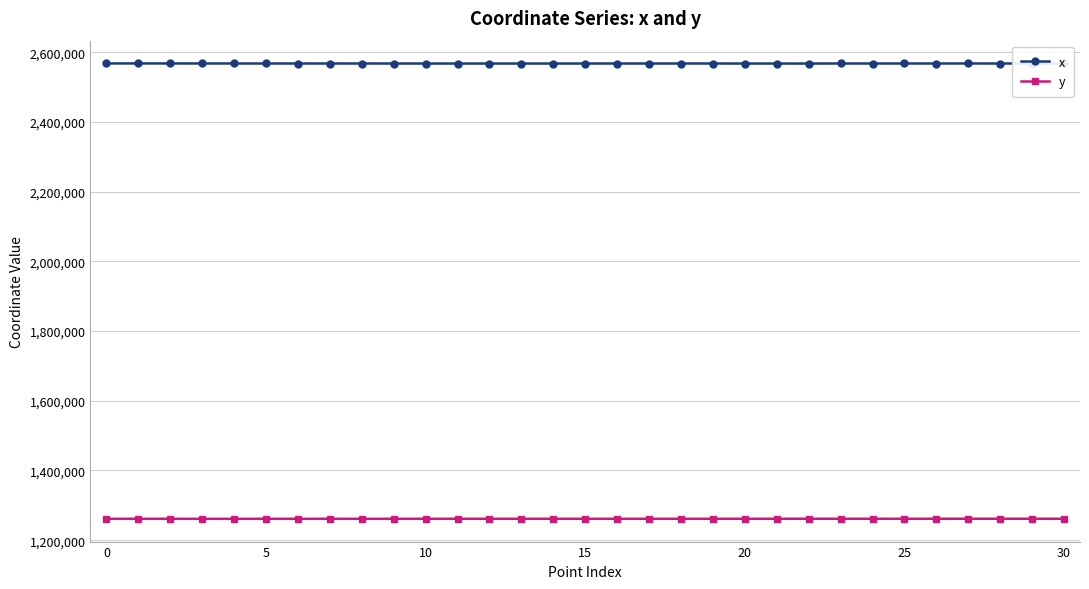

What is the minimum value for y?

1261211.2